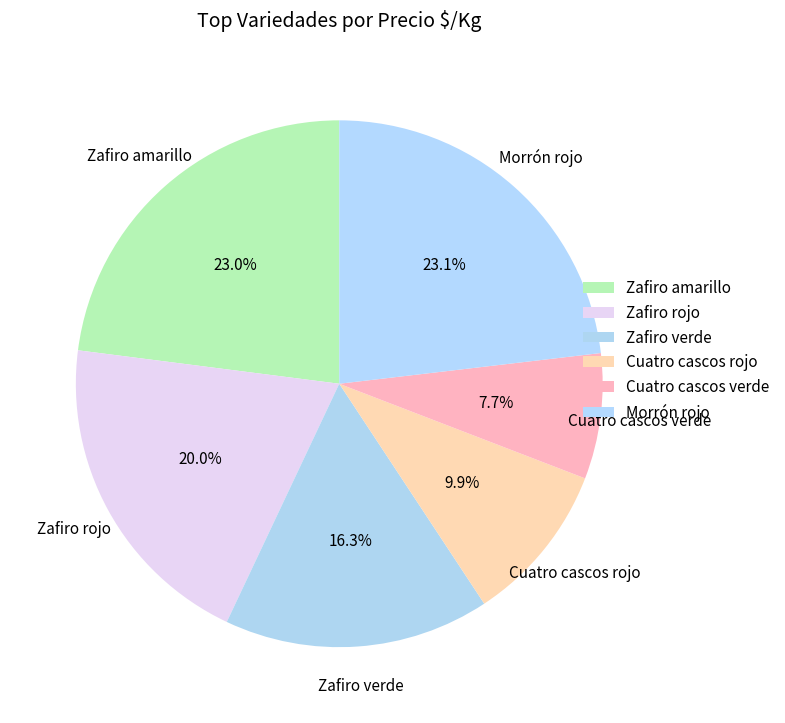

How many slices are in this pie chart?

6